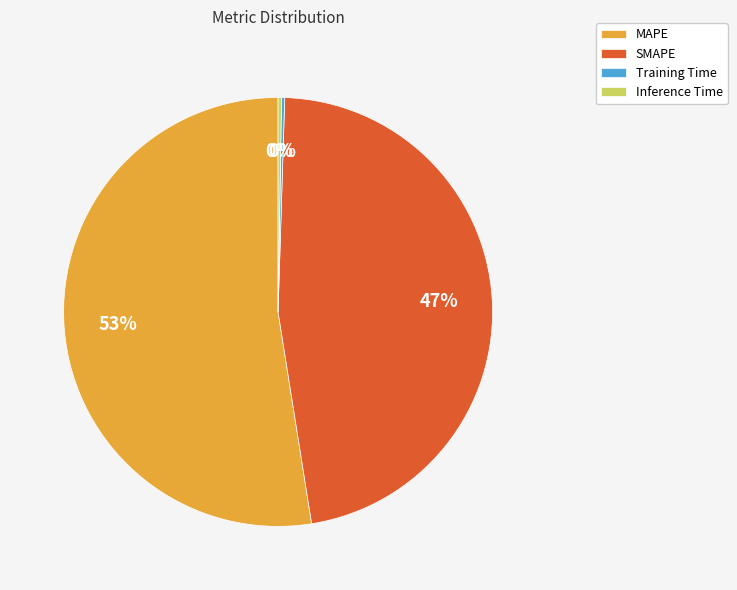

Is it true that MAPE is 53% of the pie?

True